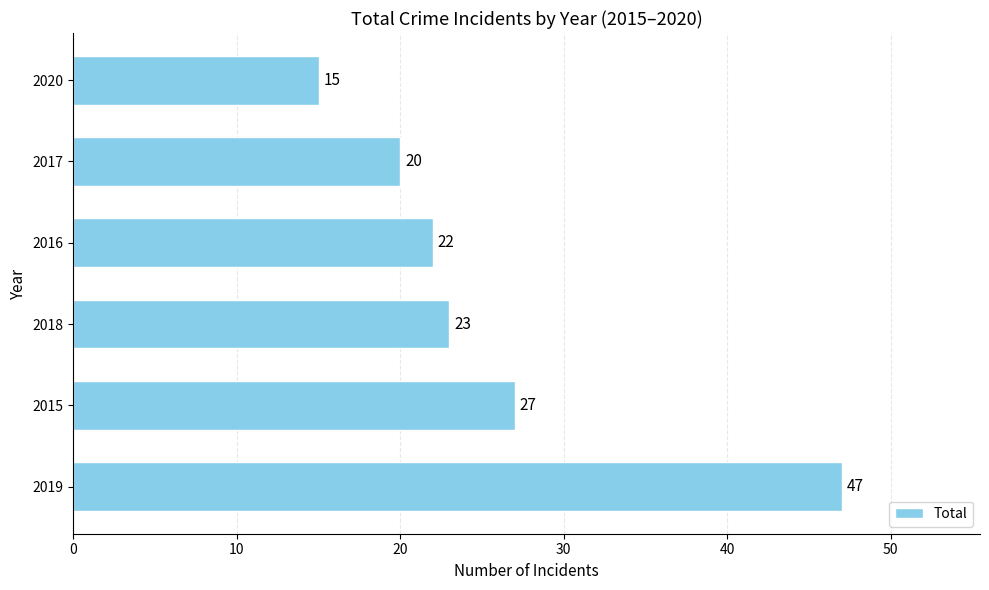

What is the average value?

26